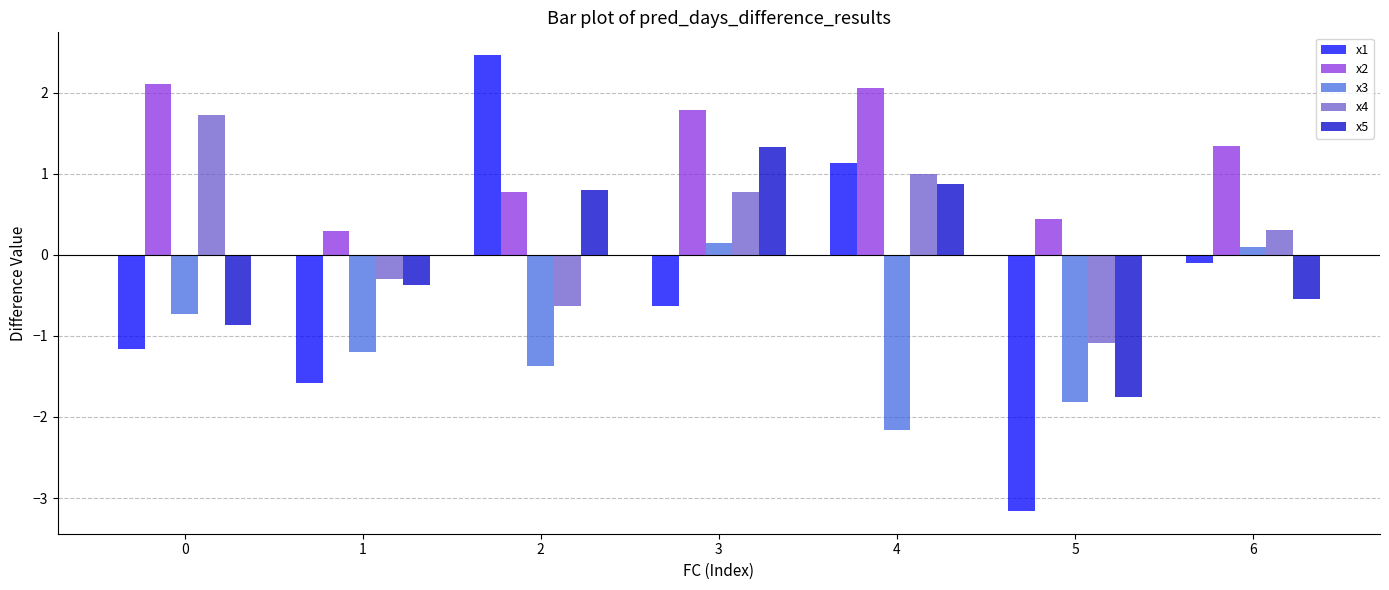

What are all the series names shown in the legend?

x1, x2, x3, x4, x5